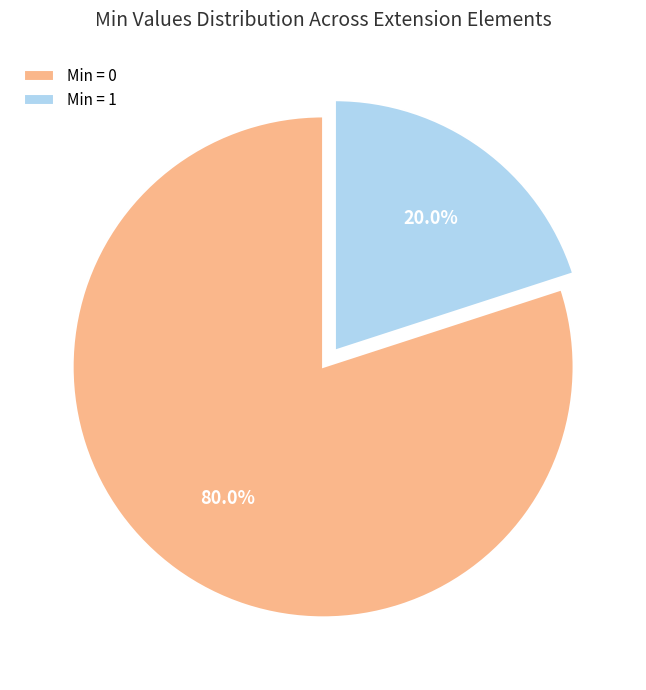

Which has a higher value, Min = 0 or Min = 1?

Min = 0